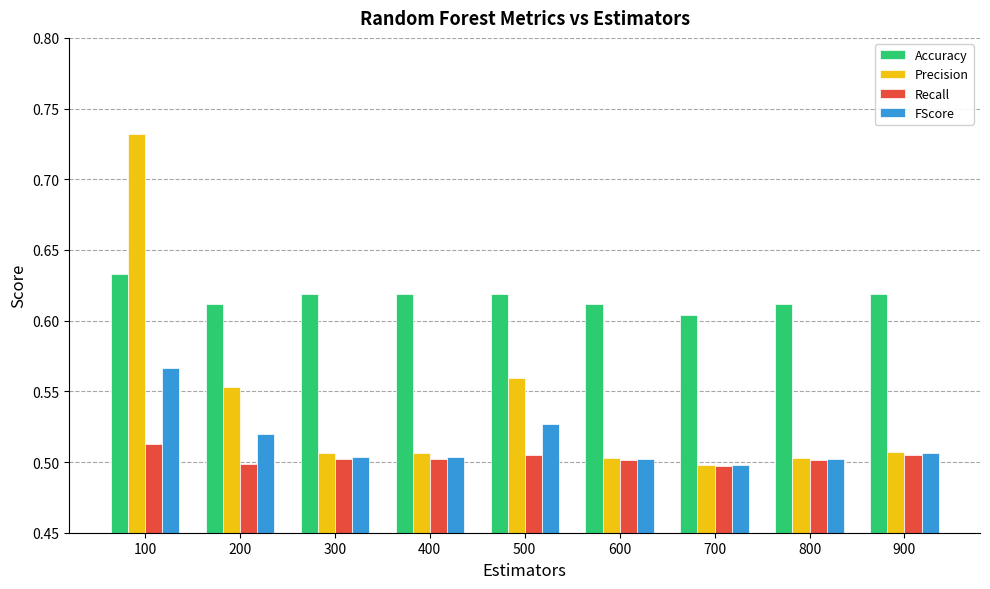

At how many categories does at least one series exceed 0?

9